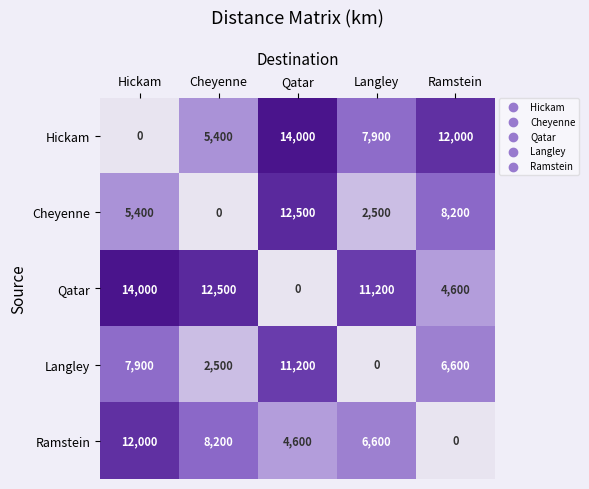

Reading right to left, extract all data points from this chart.

Hickam: 12000	7900	14000	5400	0
Cheyenne: 8200	2500	12500	0	5400
Qatar: 4600	11200	0	12500	14000
Langley: 6600	0	11200	2500	7900
Ramstein: 0	6600	4600	8200	12000